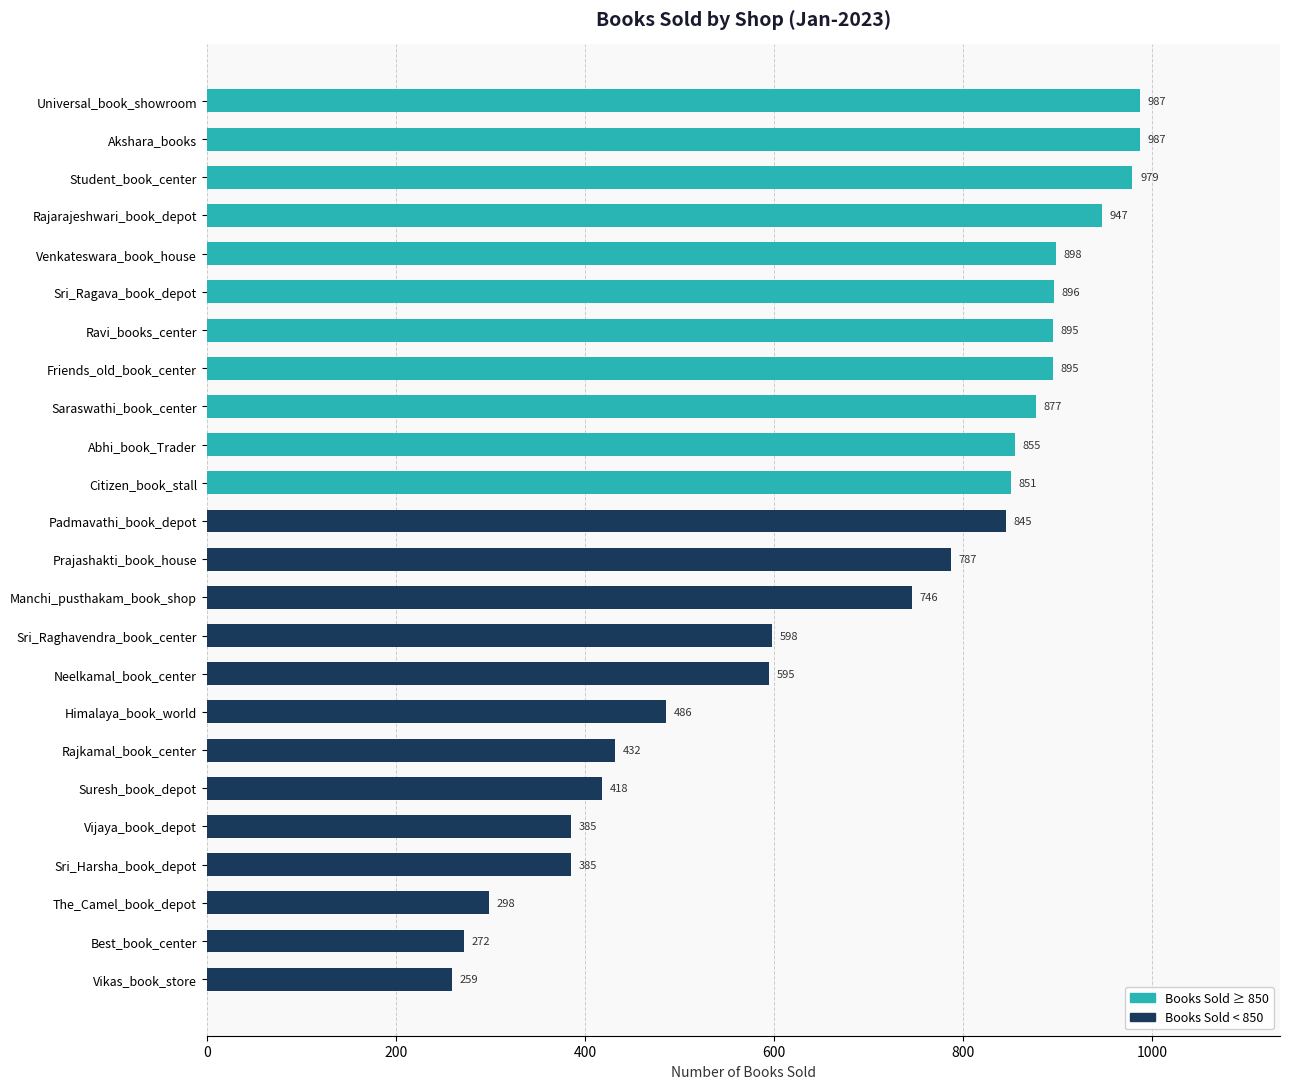

What is the average value?

691